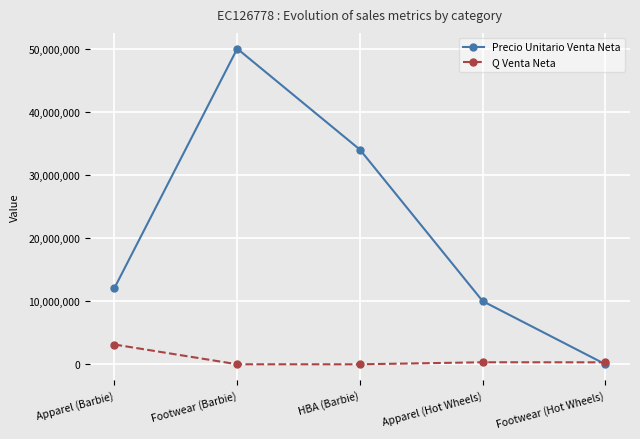

What is the highest value of the Precio Unitario Venta Neta series?

50000000